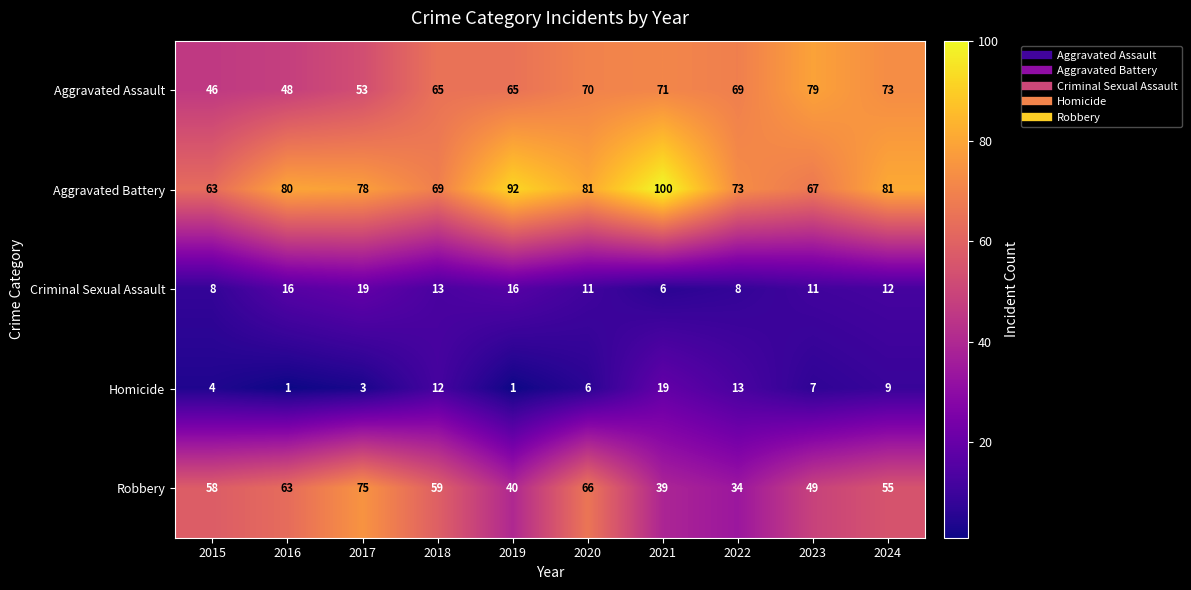

Which category has the highest value in the Homicide series?

2021